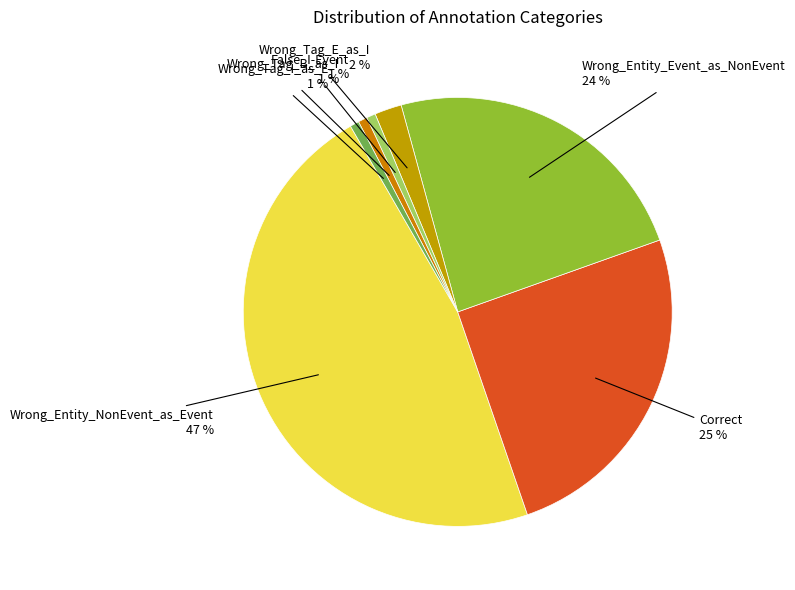

Is it true that Wrong_Tag_E_as_I is 2% of the pie?

True